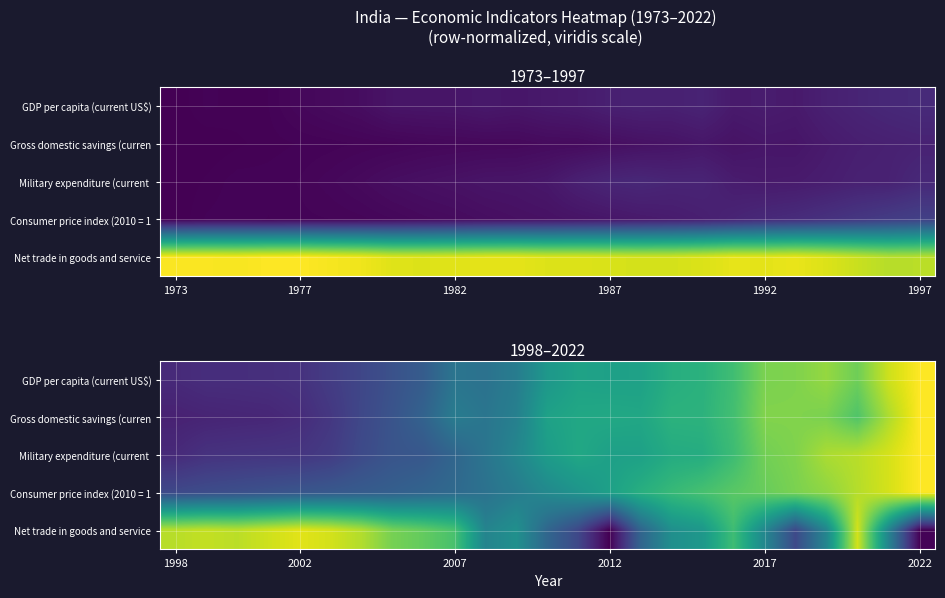

Where is Gross domestic savings (curren nearest to the value 0?

1998